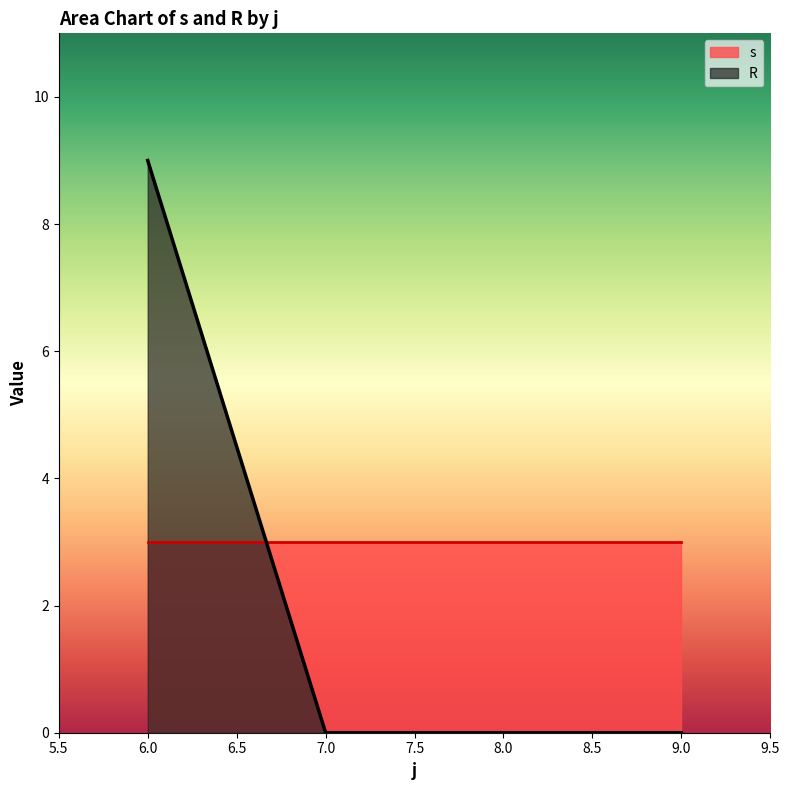

List the series in order of their overall mean, lowest first.

R, s